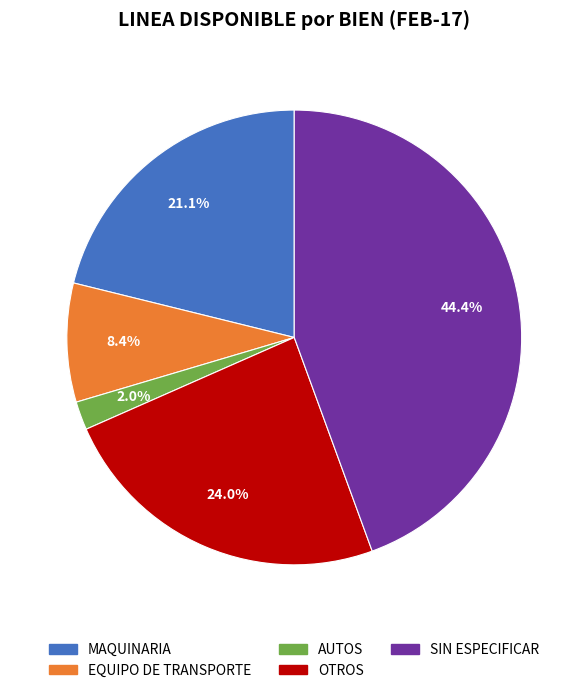

Does any single category account for the majority?

No